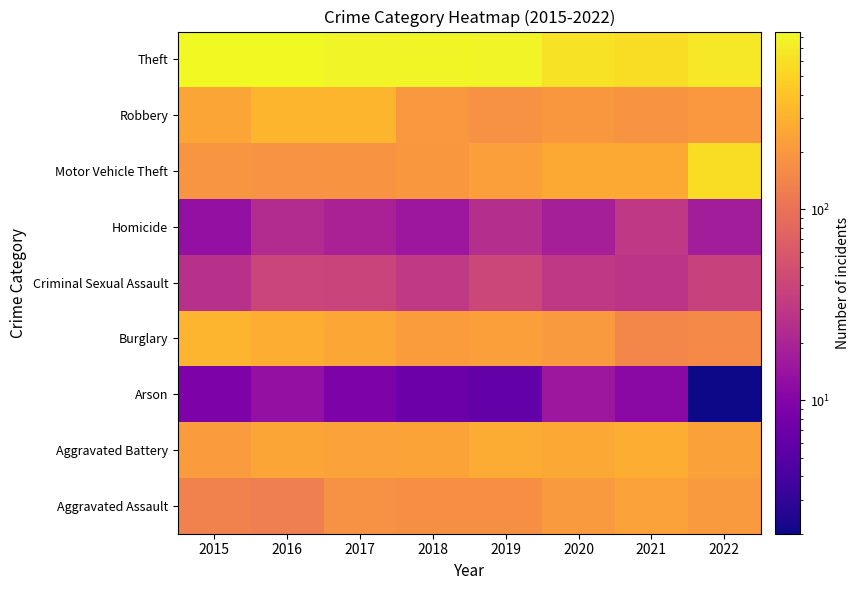

What is the difference between the highest and lowest values at 2021?

549